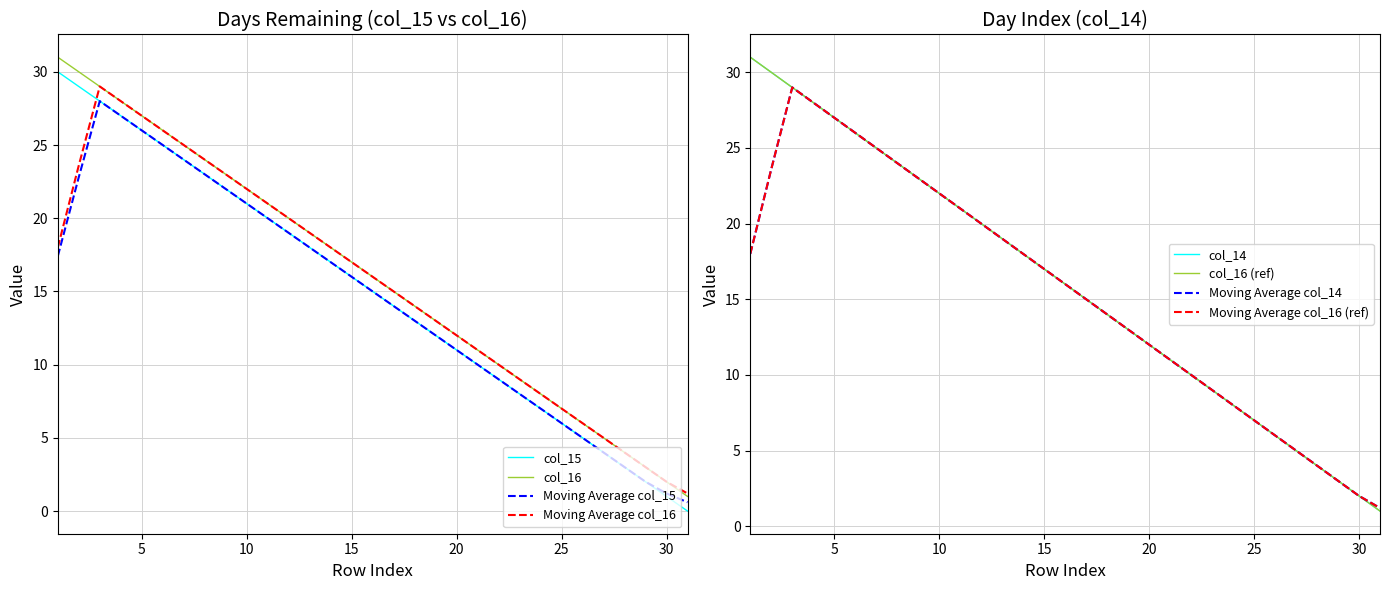

True or false: col_15 and col_16 intersect in this chart.

False